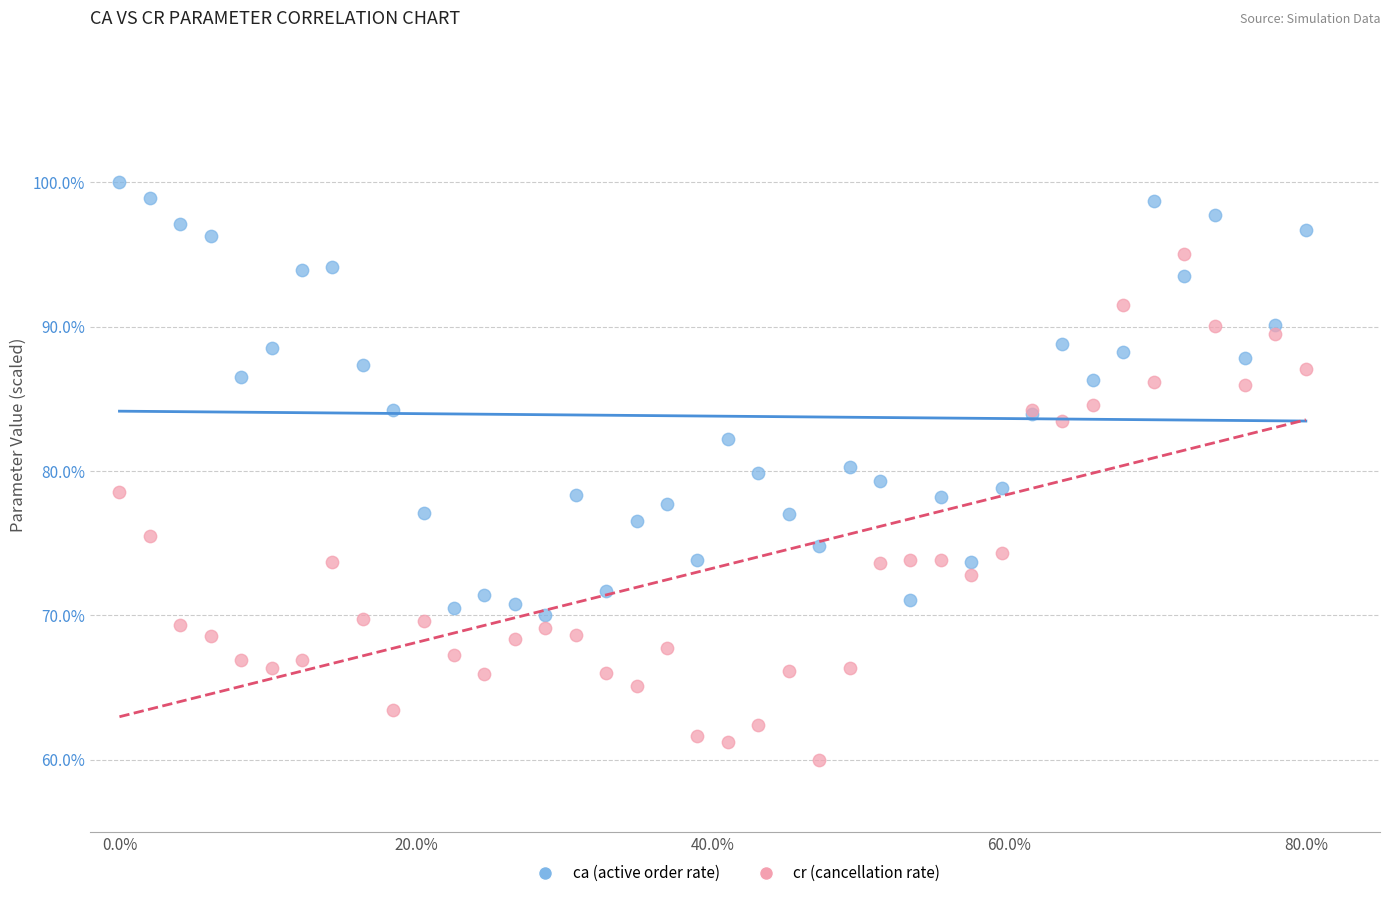

Which series reaches the maximum Y coordinate?

ca (active order rate)